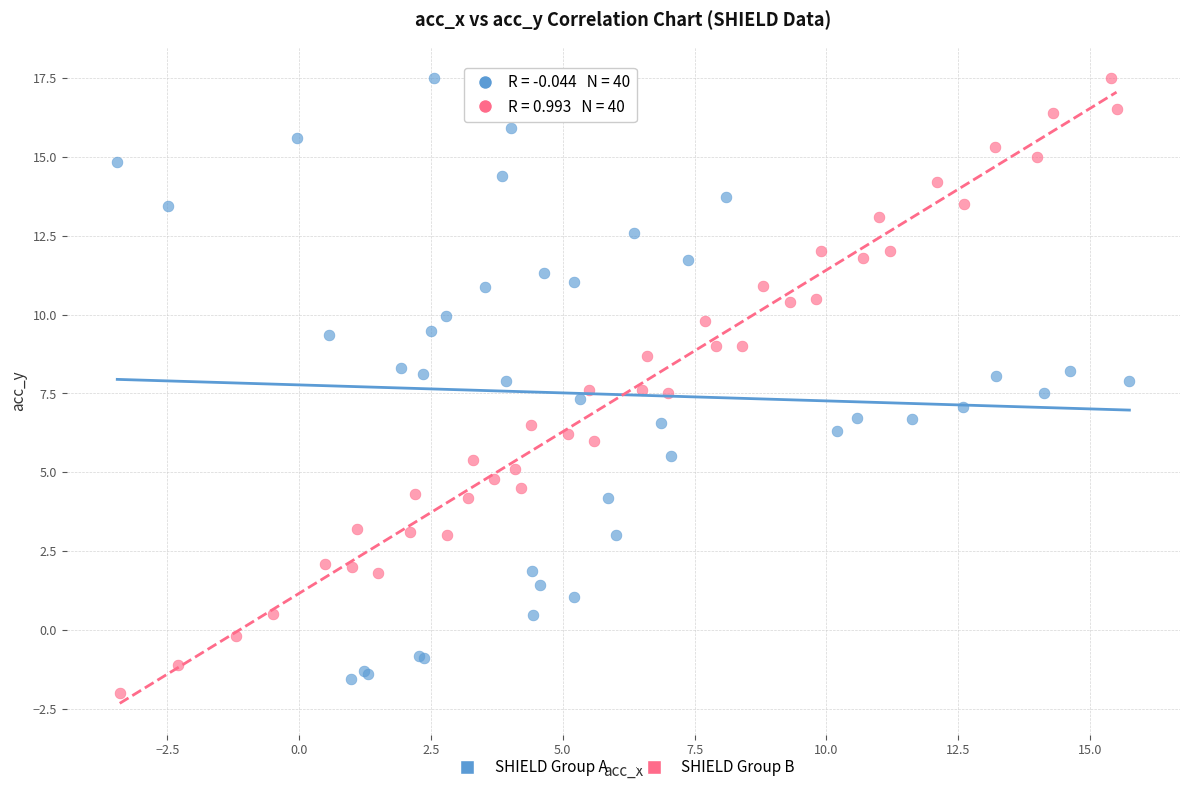

What are all the series names shown in the legend?

SHIELD Group A, SHIELD Group B